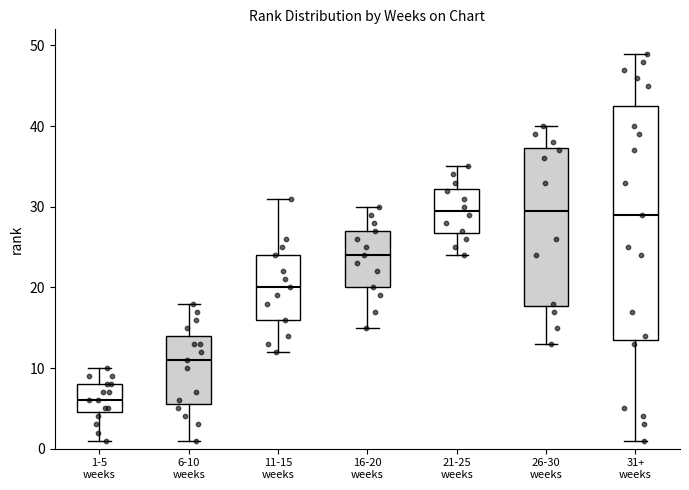

Reading left to right, read every box against the y-axis: the position of its median line, the range the box covers, and the ends of its whiskers. The values are not printed on the chart, so give them approximately, as read against the axis.

1-5 weeks: median 6, box 5 to 8, whiskers 1 to 10
6-10 weeks: median 11, box 6 to 14, whiskers 1 to 18
11-15 weeks: median 20, box 16 to 24, whiskers 12 to 31
16-20 weeks: median 24, box 20 to 27, whiskers 15 to 30
21-25 weeks: median 30, box 27 to 32, whiskers 24 to 35
26-30 weeks: median 30, box 18 to 37, whiskers 13 to 40
31+ weeks: median 29, box 14 to 43, whiskers 1 to 49